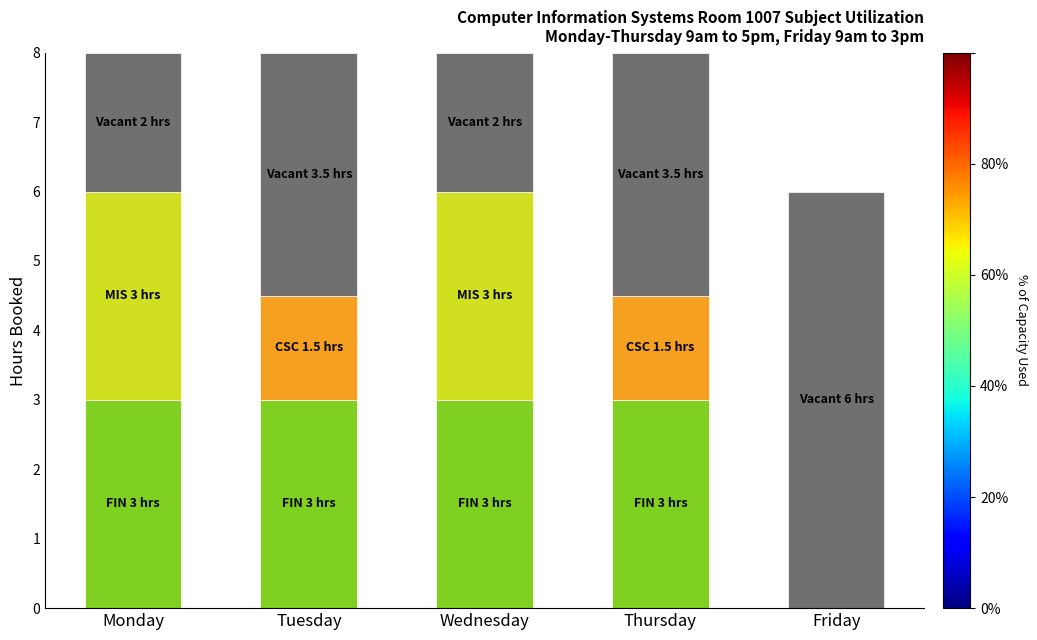

What is the total value across all series at Tuesday?

8.0